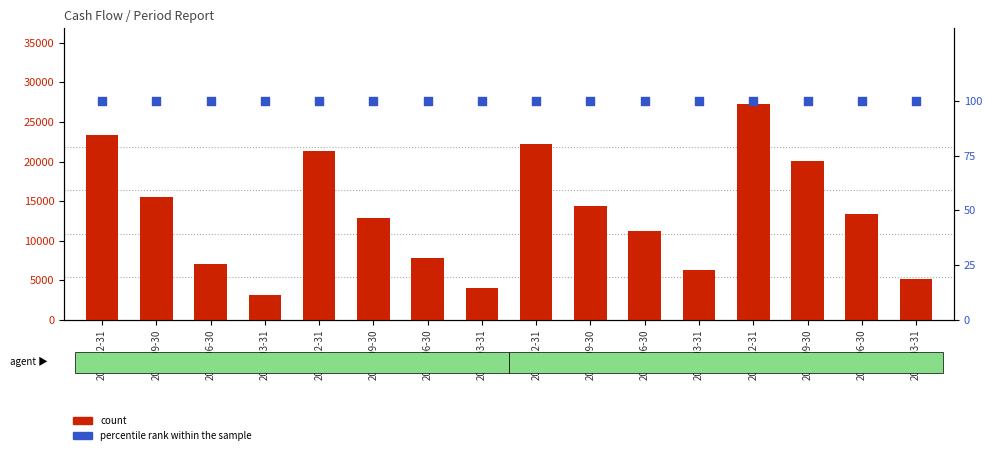

Which series has the largest total across all categories?

count